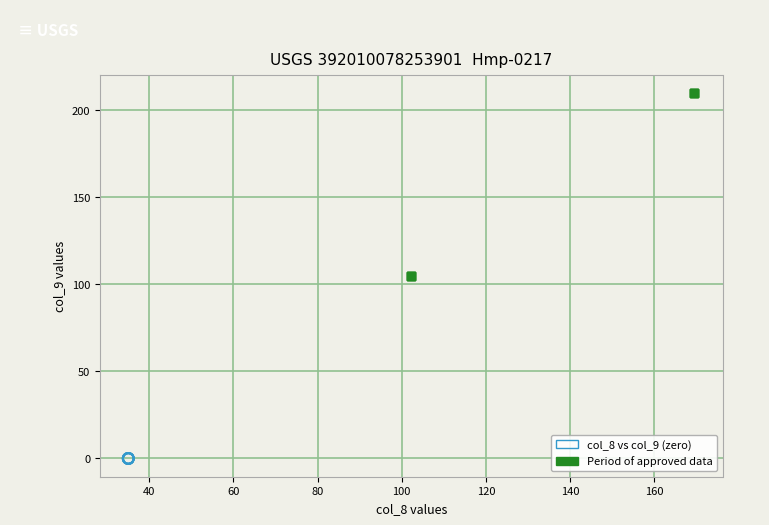

Which series reaches the maximum Y coordinate?

Period of approved data